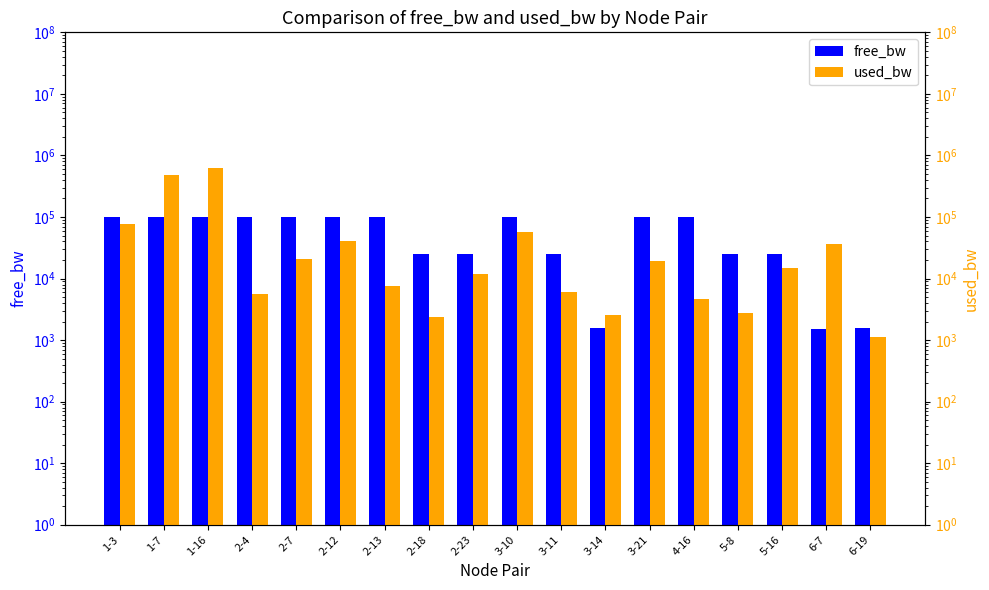

Which series has the widest spread of values?

used_bw